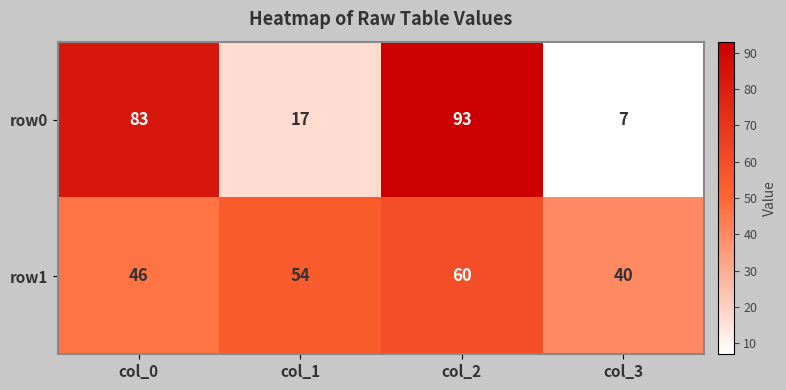

At col_2, list the series in order from largest to smallest.

row0, row1